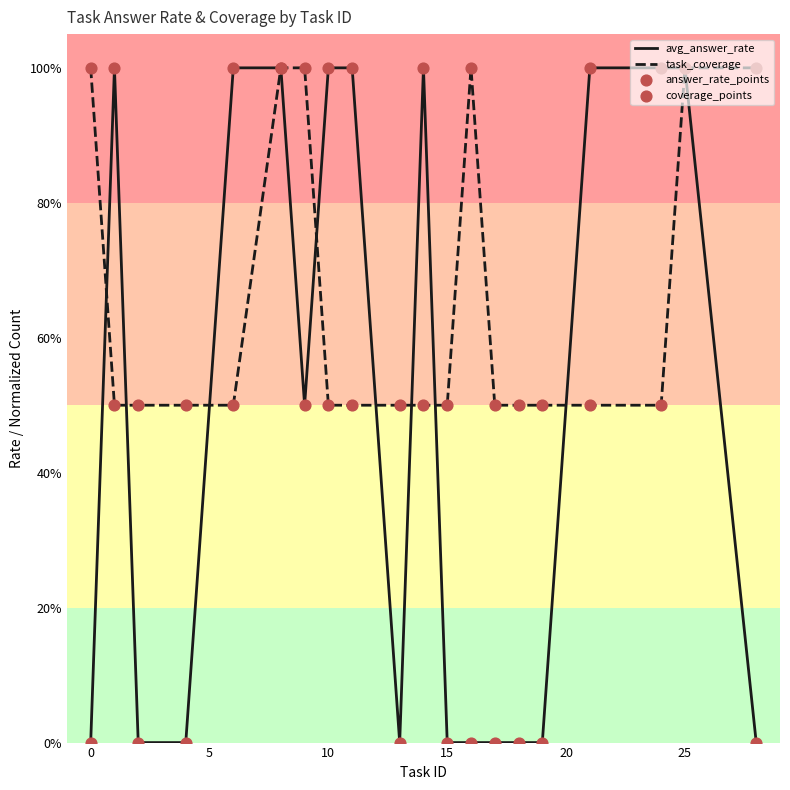

Does the chart have visible grid lines?

No